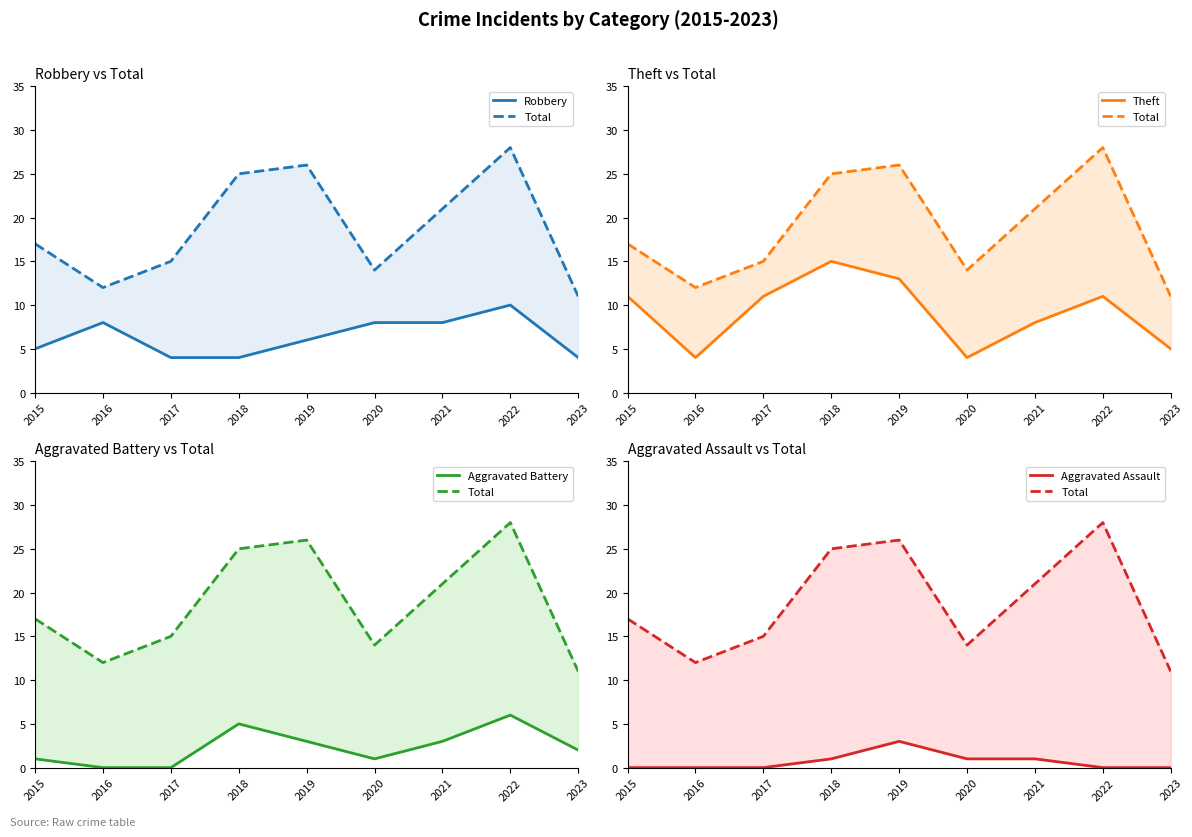

Which has a higher value, 2022 or 2018?

2022